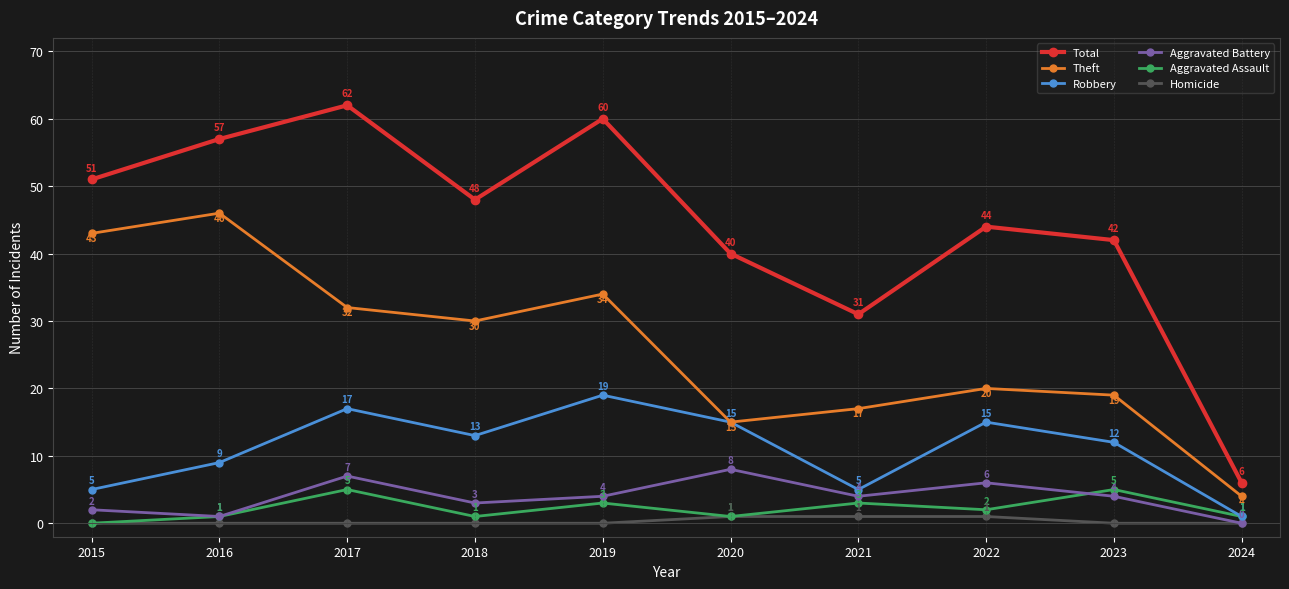

Which category has the highest value across all series?

2017